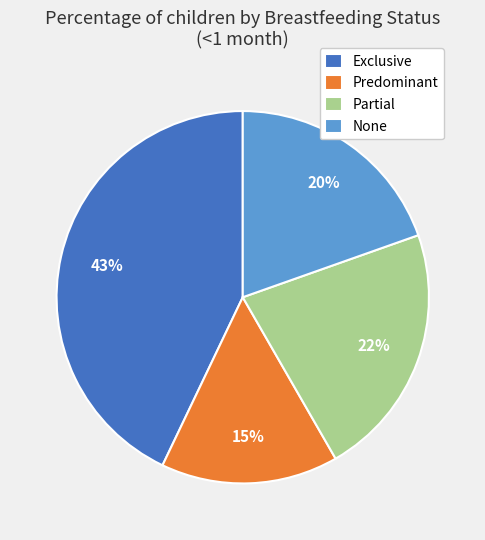

To the nearest percent, what is the average slice percentage?

25%